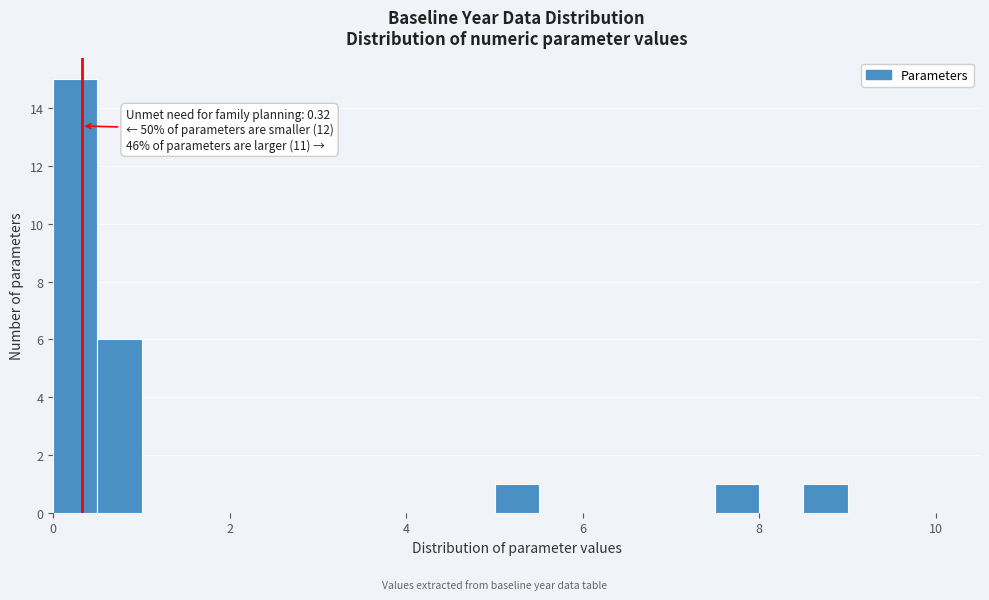

Read against the x-axis, roughly where is the centre of the tallest bar?

0.2